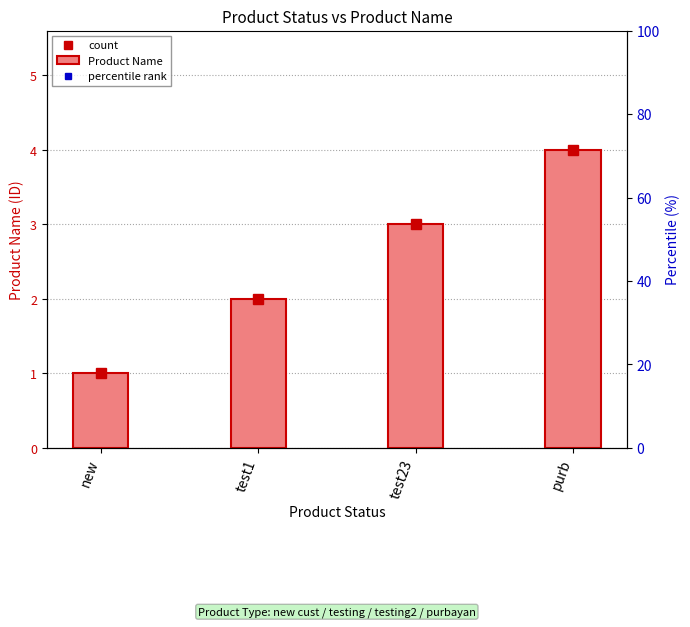

Reading left to right, what are all the values shown in this chart?

1	2	3	4